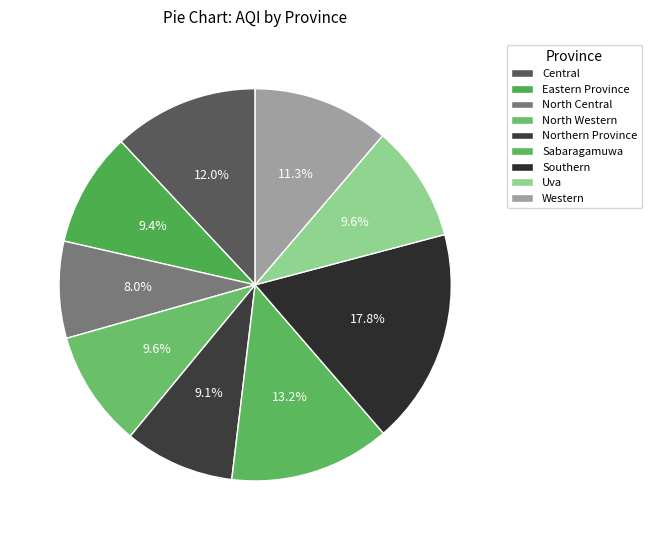

Which category has the biggest portion of the pie?

Southern